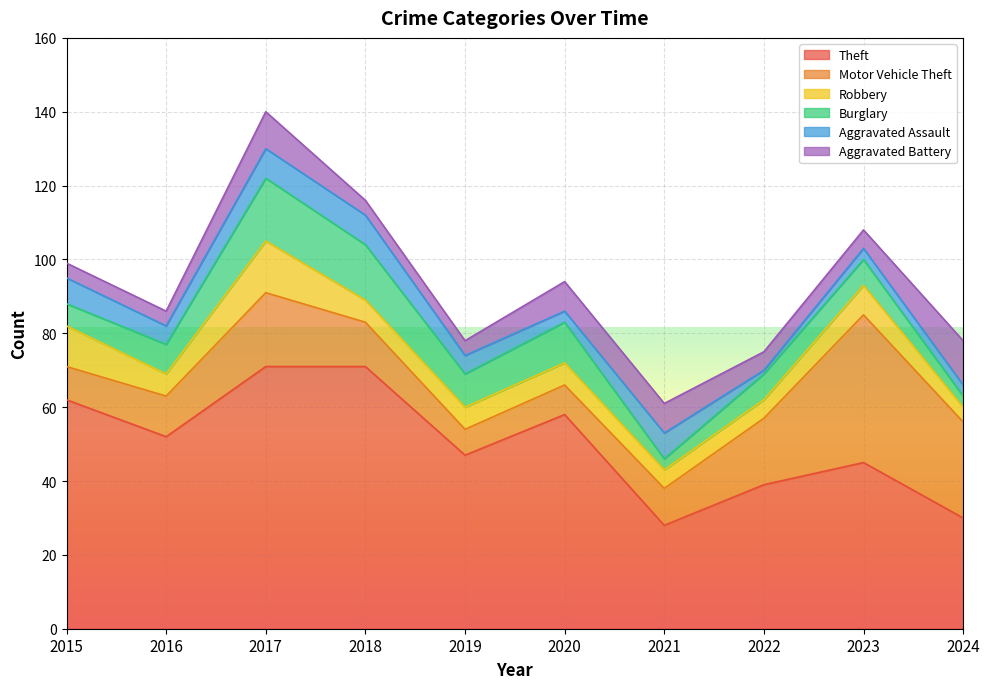

Reading left to right, list all the values displayed in this chart.

Theft: 62	52	71	71	47	58	28	39	45	30
Motor Vehicle Theft: 9	11	20	12	7	8	10	18	40	26
Robbery: 11	6	14	6	6	6	5	5	8	4
Burglary: 6	8	17	15	9	11	3	7	7	3
Aggravated Assault: 7	5	8	8	5	3	7	1	3	3
Aggravated Battery: 4	4	10	4	4	8	8	5	5	12